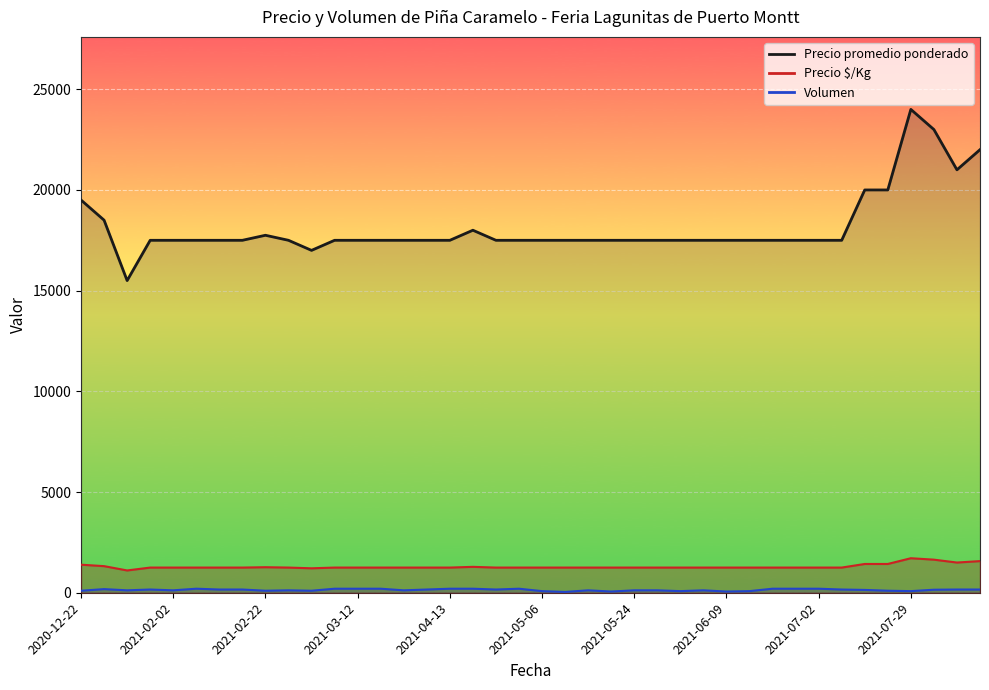

In Precio $/Kg, how many points are higher than both neighbors (excluding endpoints)?

6